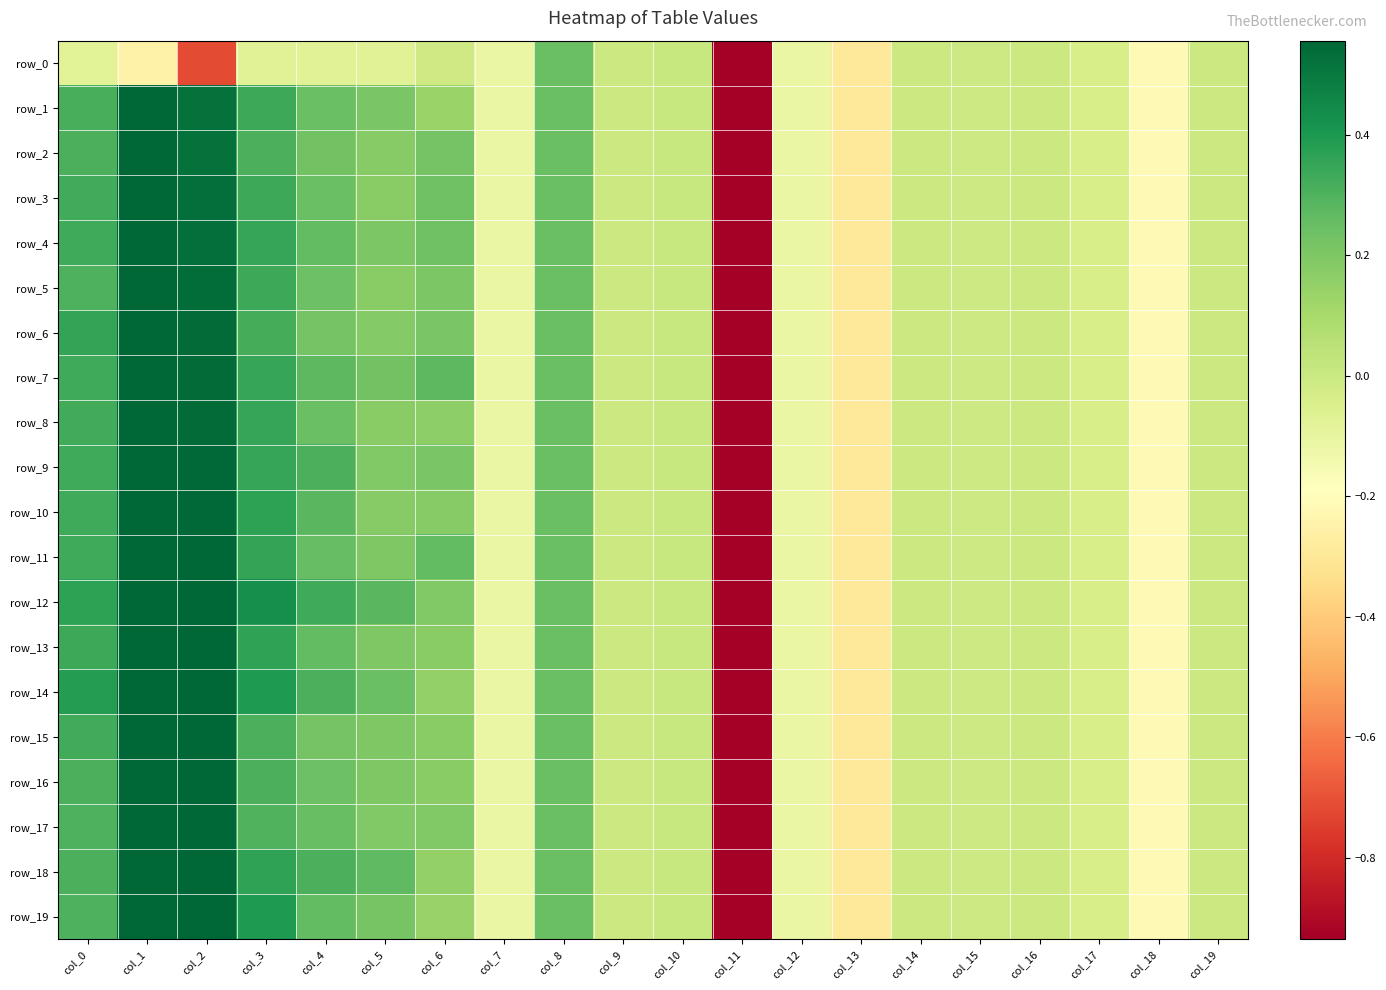

What is the total value across all series at col_11?

-101.1